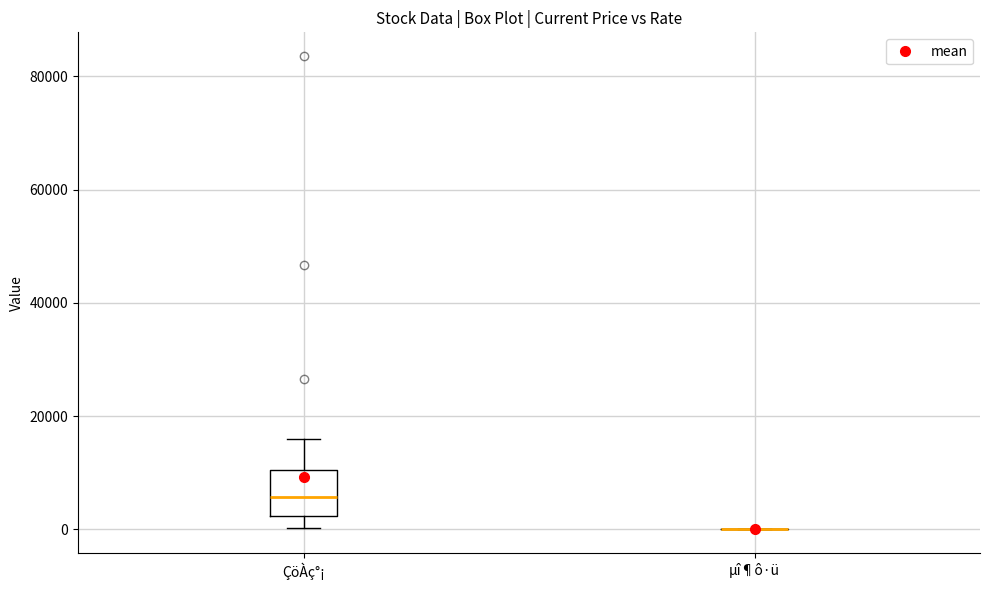

Reading left to right, transcribe this box plot: for each box, give where its median line is, the range the box spans, and where its two whiskers end, as read against the y-axis. The values are not printed on the chart, so give them approximately, as read against the axis.

ÇöÀç°¡: median 6000, box 2000 to 10000, whiskers 0 to 16000
µî¶ô·ü: box collapsed to a line at 0, whiskers 0 to 0